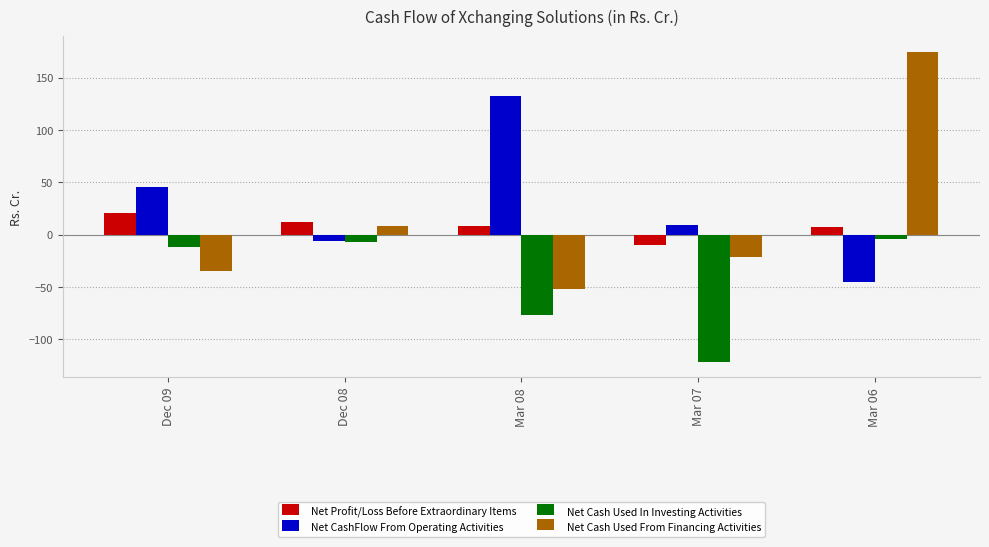

What is the value of the Net Cash Used From Financing Activities bar at the 1st from the left?

-34.7